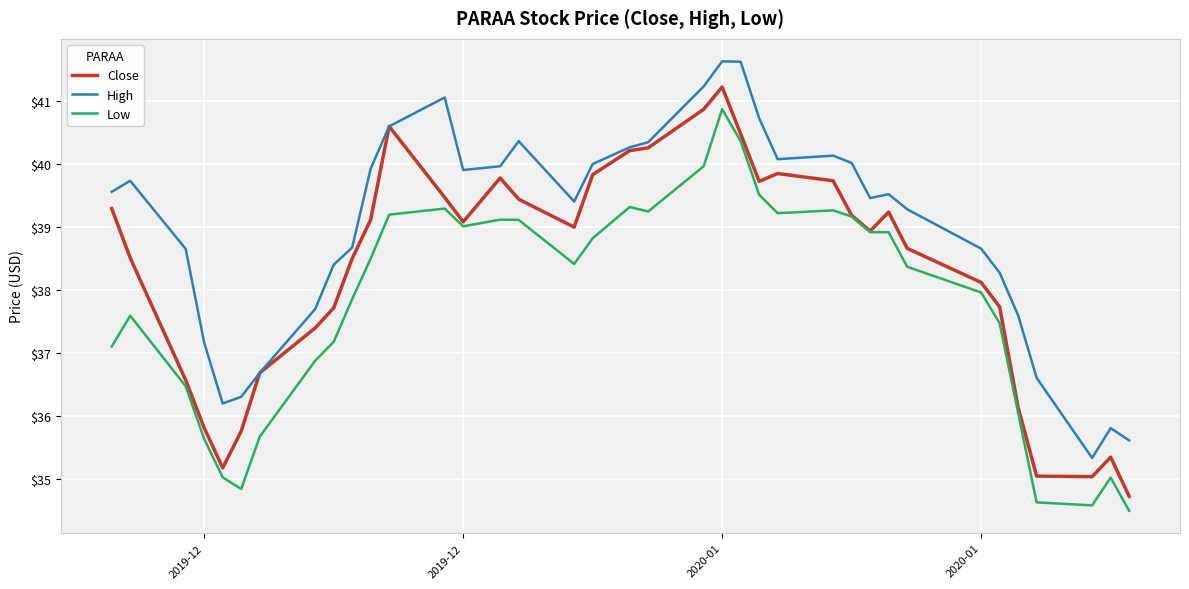

Which series has the largest total across all categories?

High